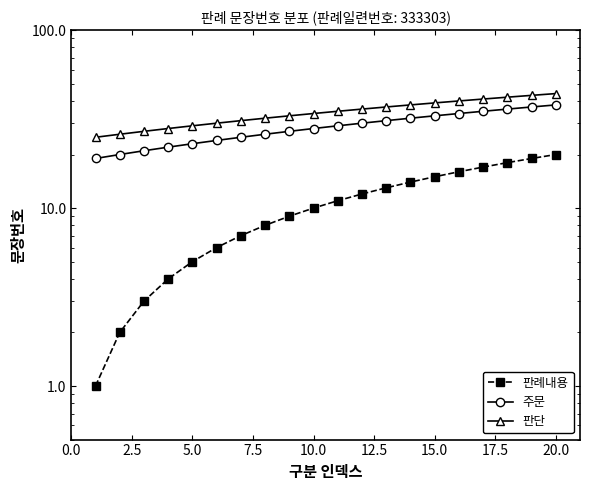

True or false: 판례내용 and 판단 cross at least once.

False